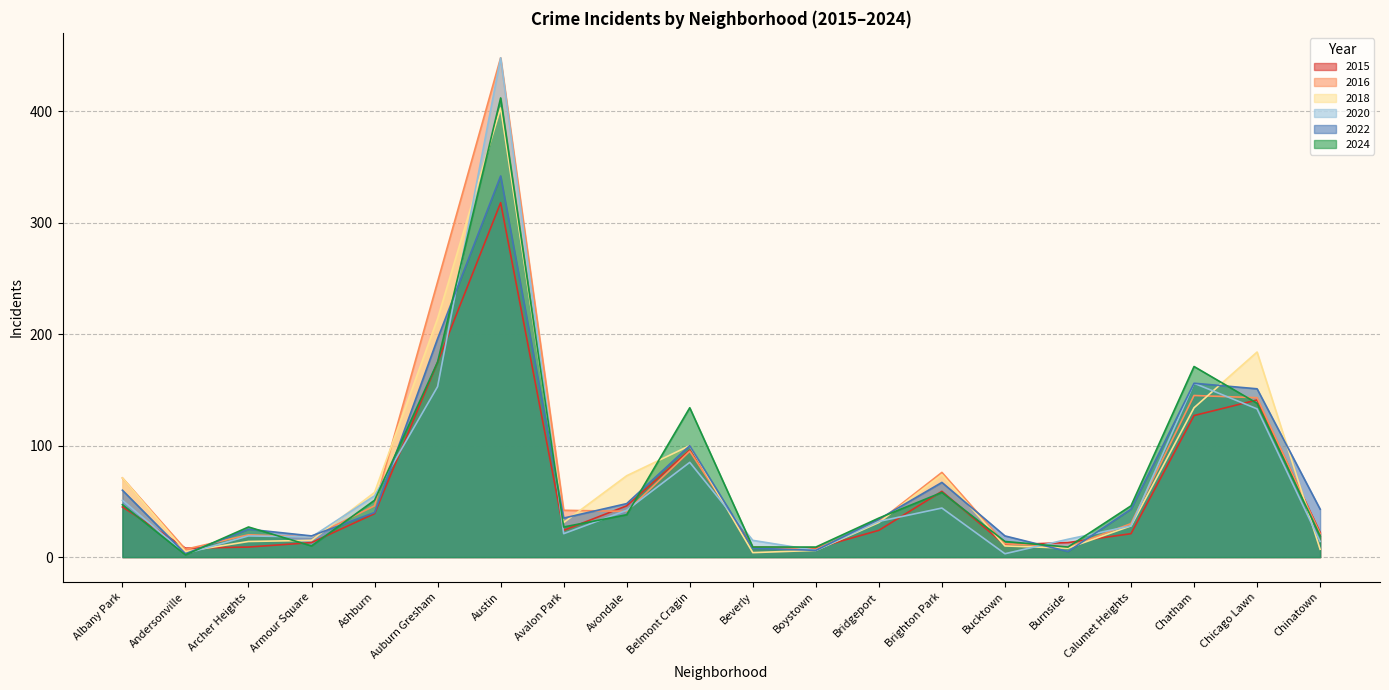

Between which two adjacent categories do 2018 and 2024 first intersect?

Andersonville and Archer Heights